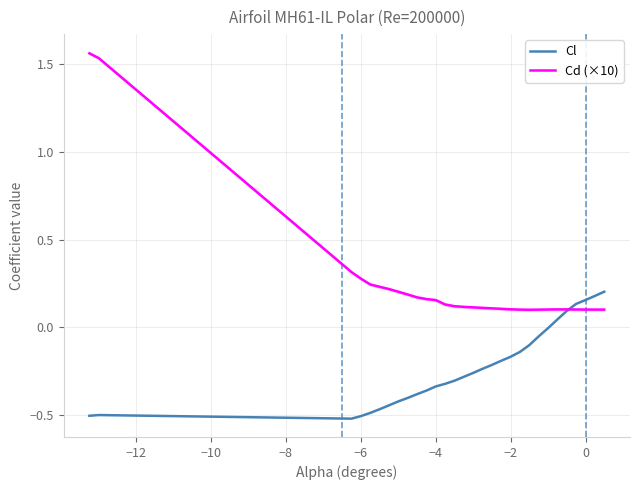

What is the label of the 28th point from the right?

−10